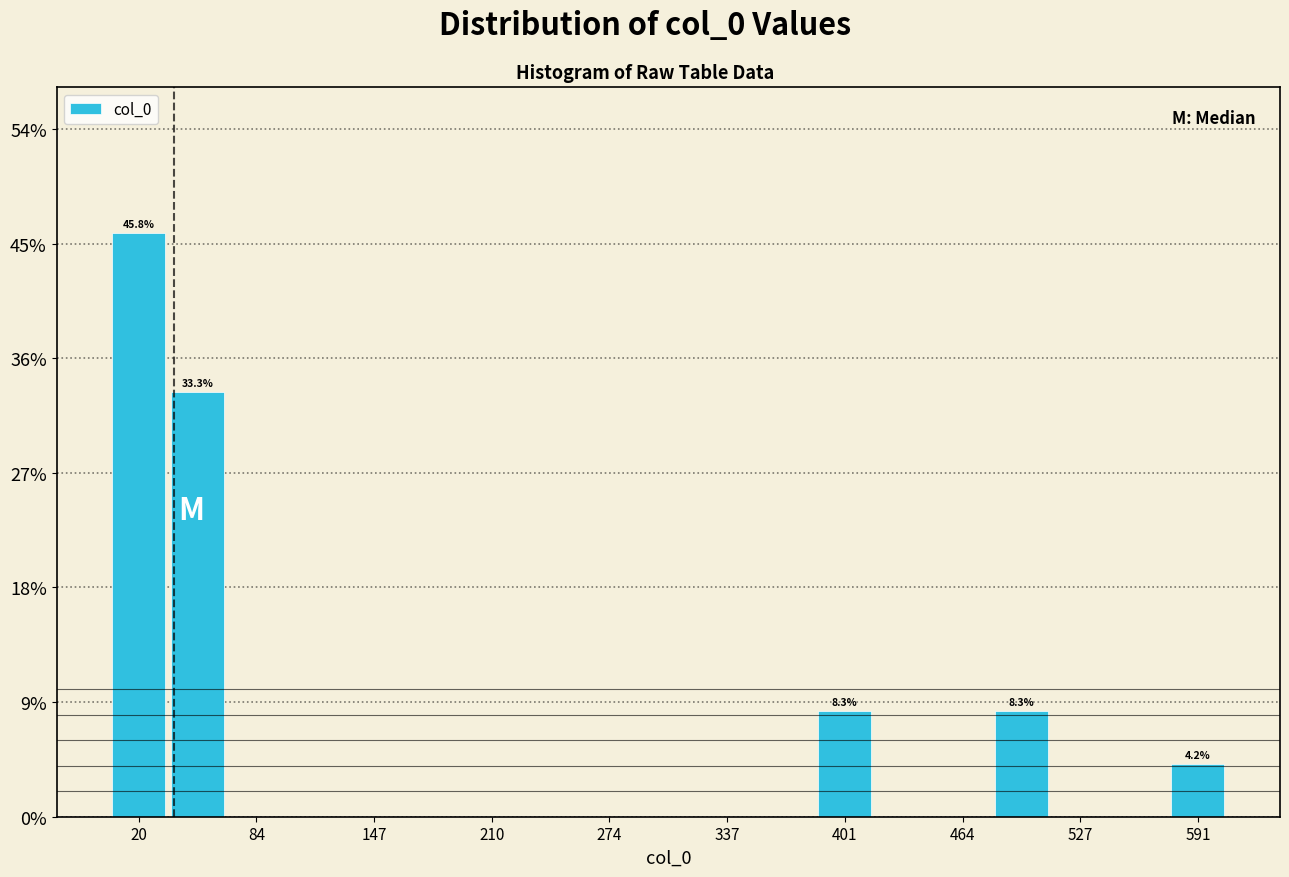

Around what value on the x-axis is the tallest bar? Give the approximate position of its centre, as read against the axis.

20